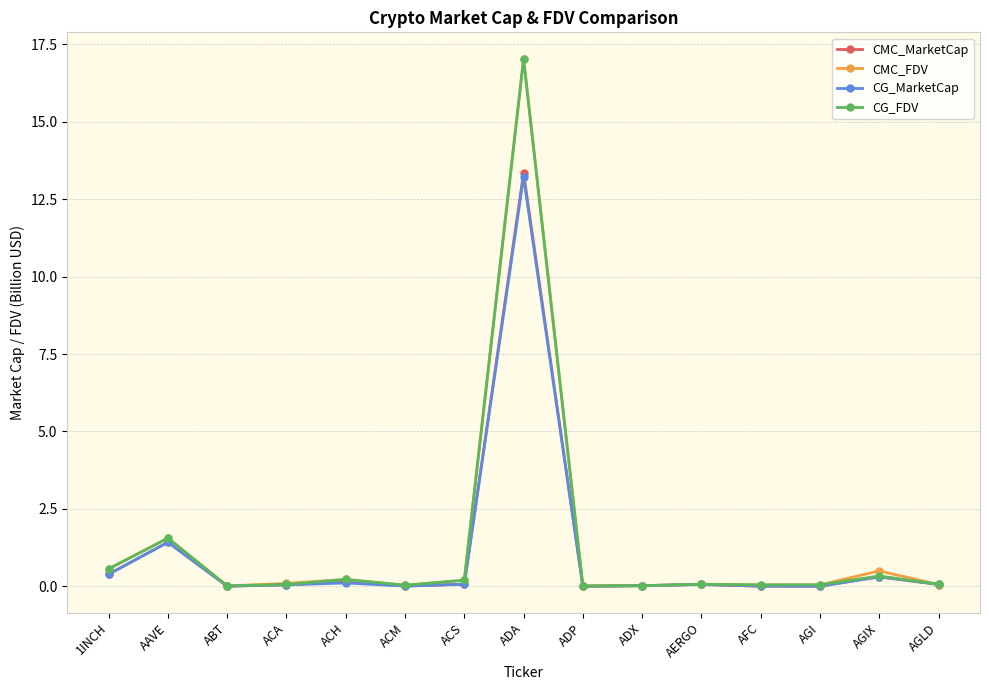

What is the average value of the CMC_MarketCap series?

1.1